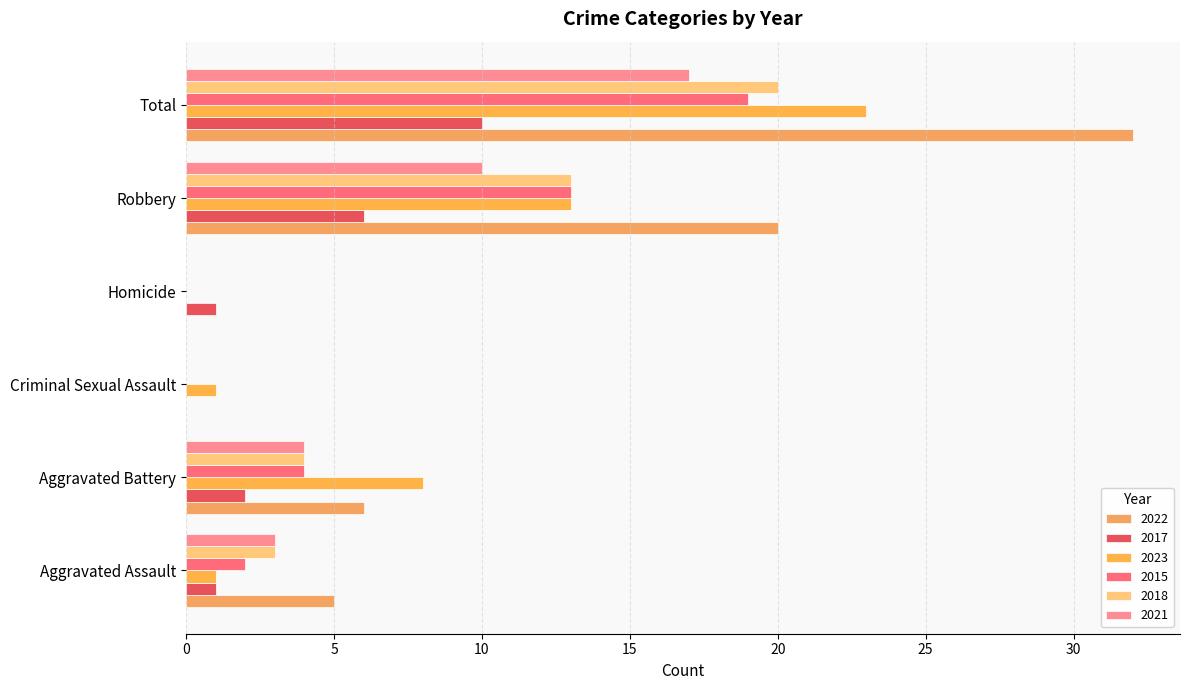

Is it true that 2017 equals 7 at Total?

False